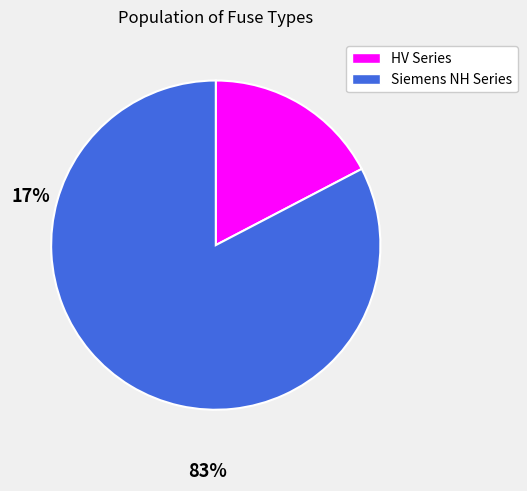

Does any single category account for the majority?

Yes